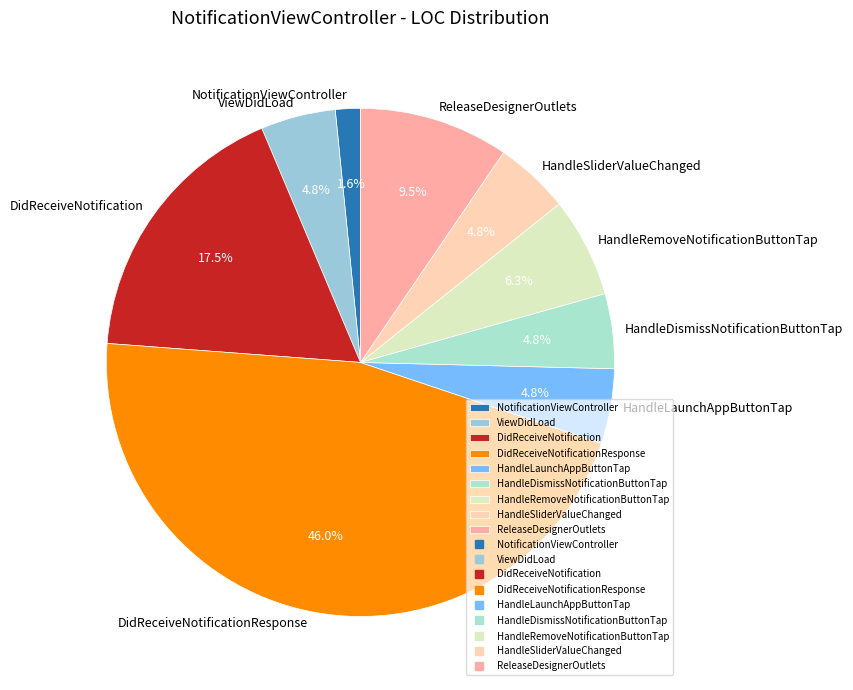

What is the smallest slice in the pie chart?

NotificationViewController